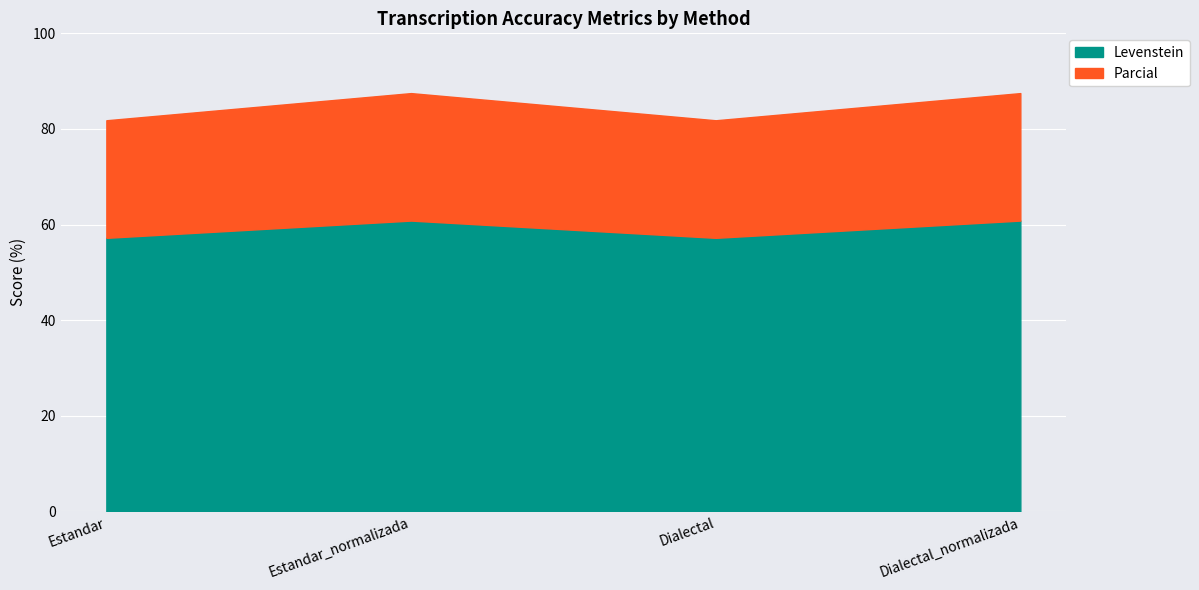

Which category has the highest value across all series?

Estandar_normalizada